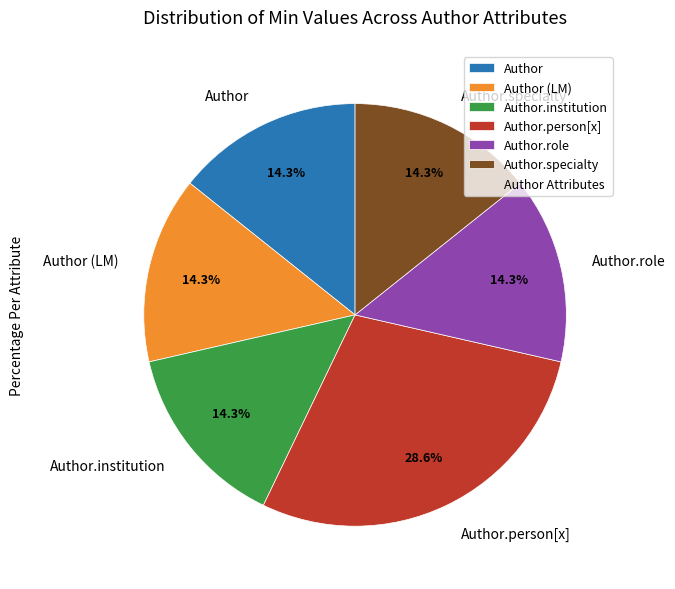

What is the largest slice in the pie chart?

Author.person[x]